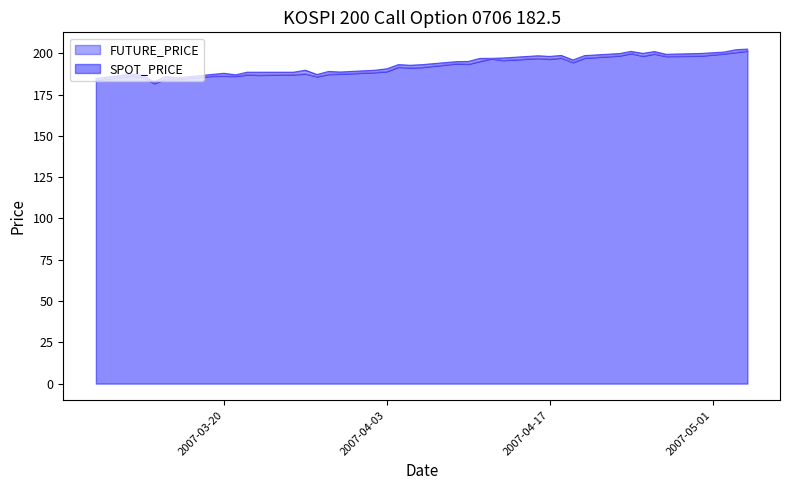

What is the approximate value of FUTURE_PRICE at 2007-03-23?

188.6